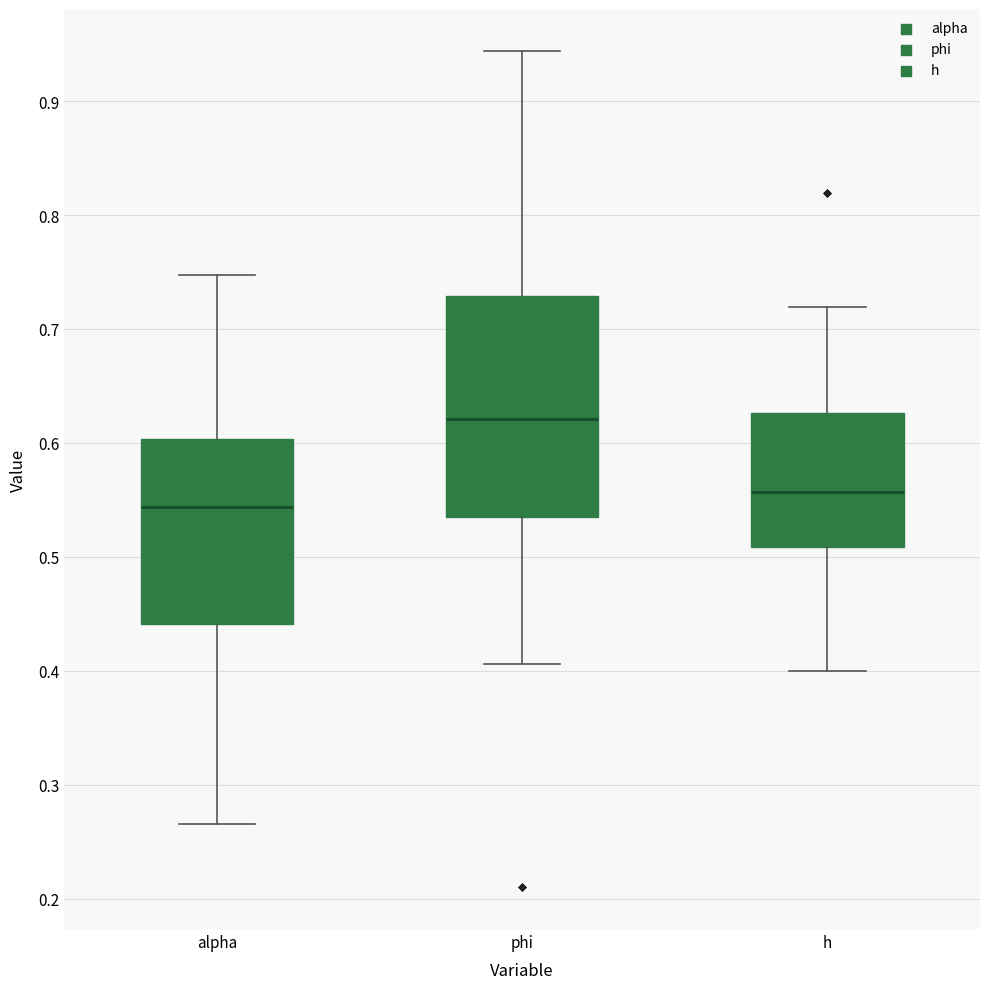

Which box has the lowest median line?

alpha